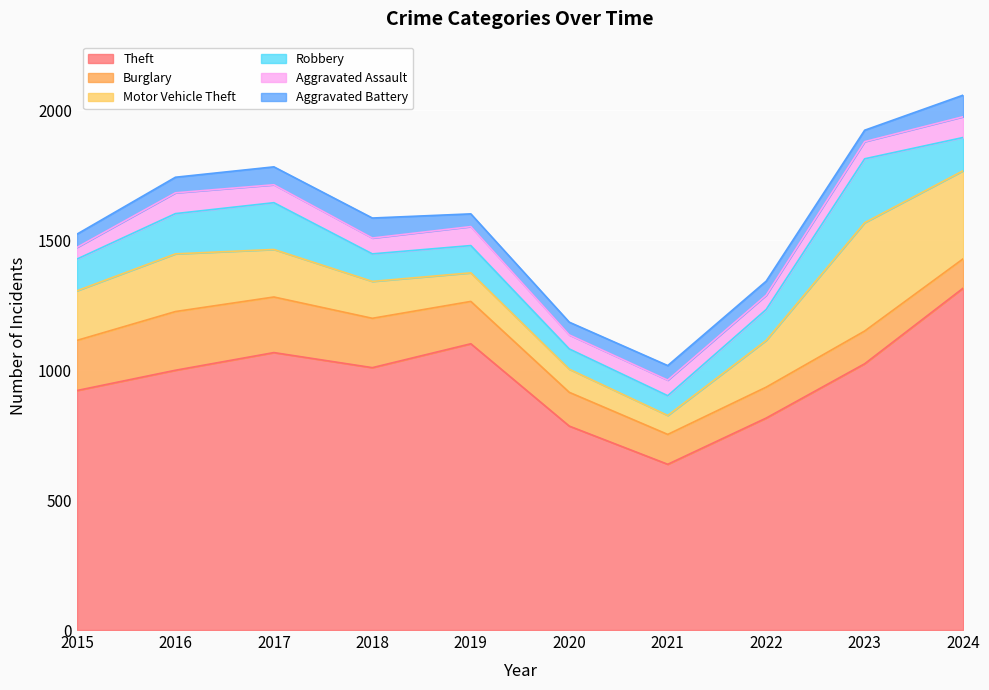

How many lines are shown in the chart?

6